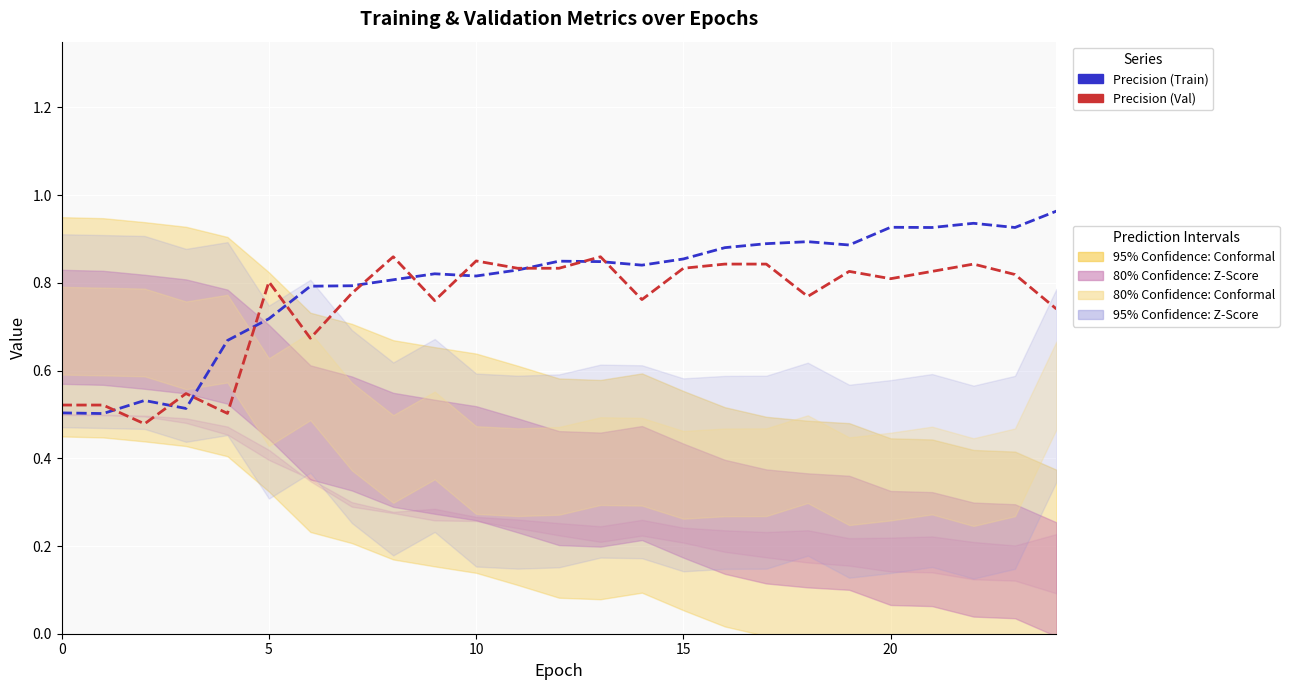

How many times do Precision (Val) and Precision (Train) cross each other?

11